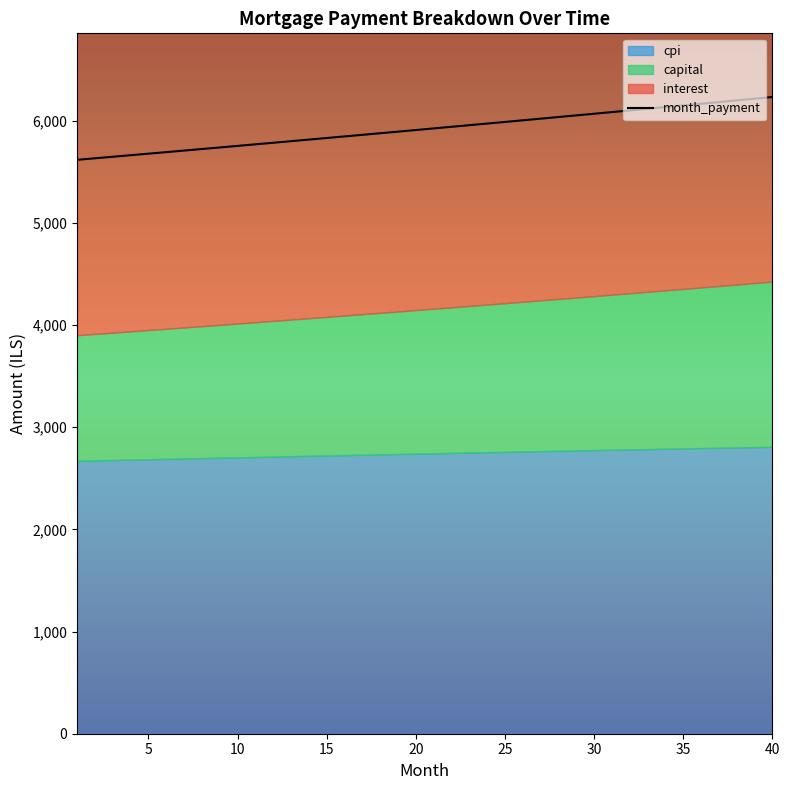

The value of month_payment at 1 is 5616.0. True or false?

True